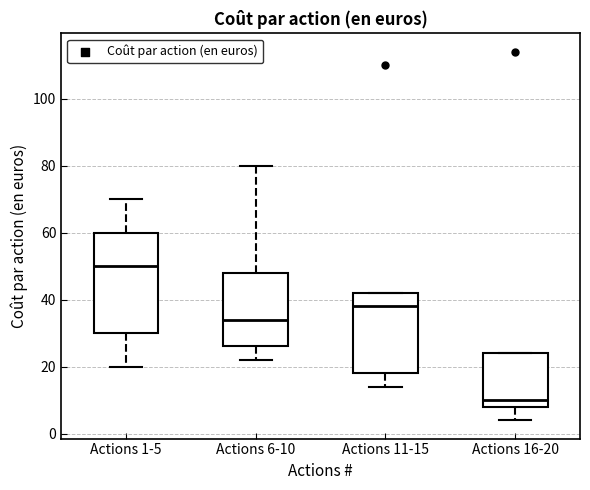

Which box is the tallest, from its lower edge to its upper edge?

Actions 1-5